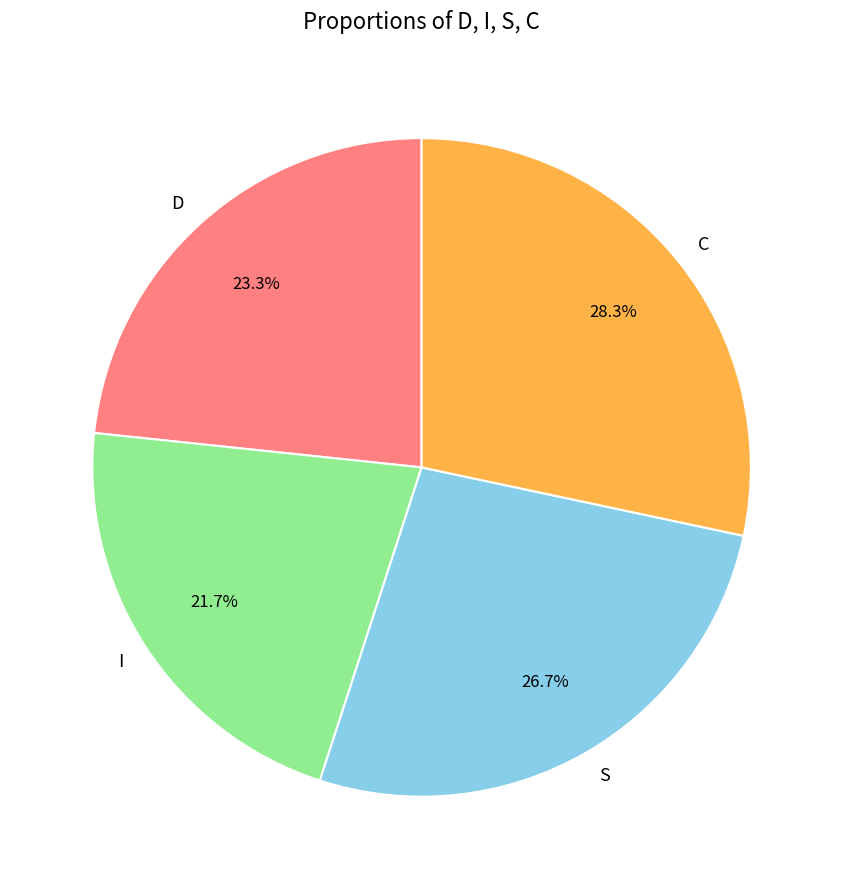

Does D represent more than half of the total?

No